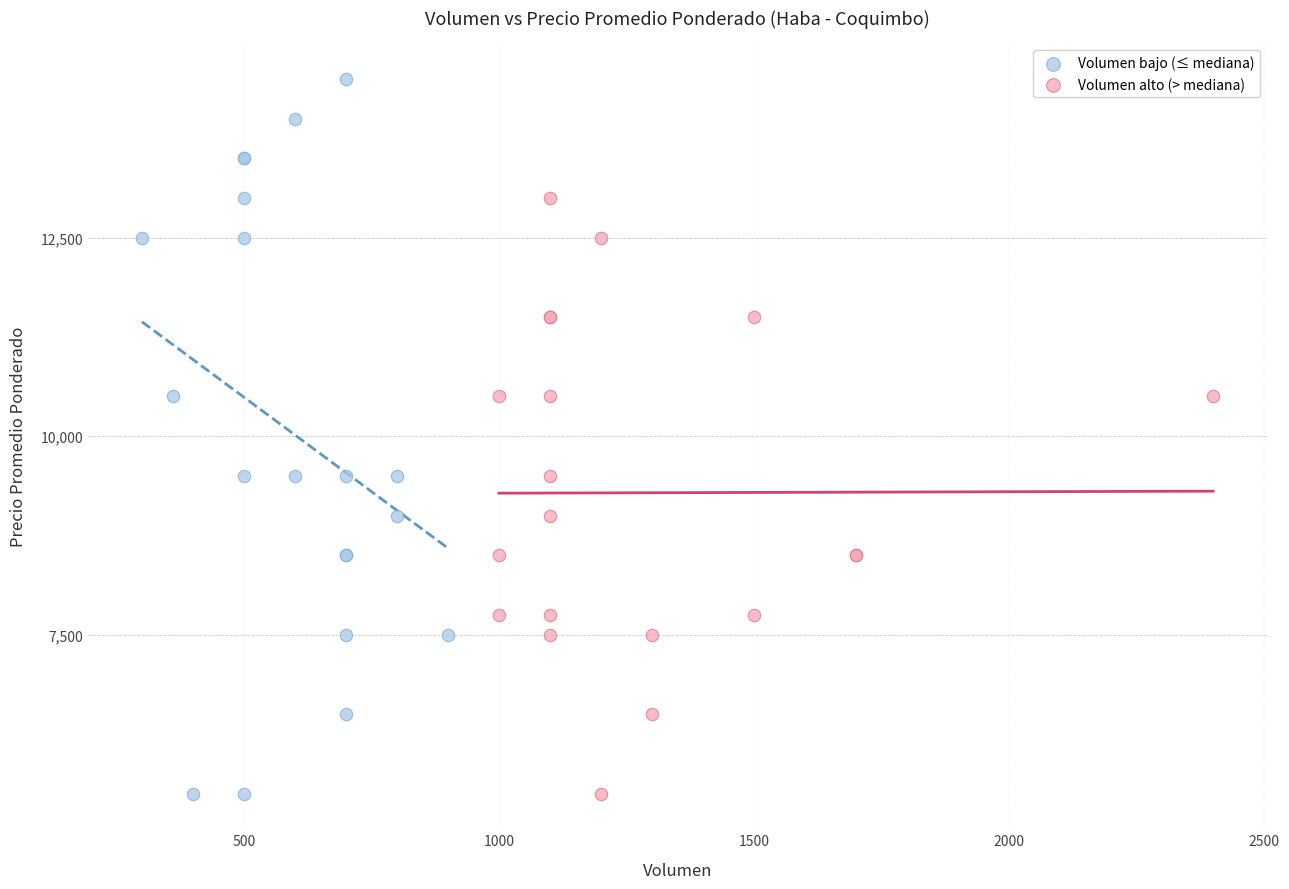

Which series reaches the maximum Y coordinate?

Volumen bajo (≤ mediana)